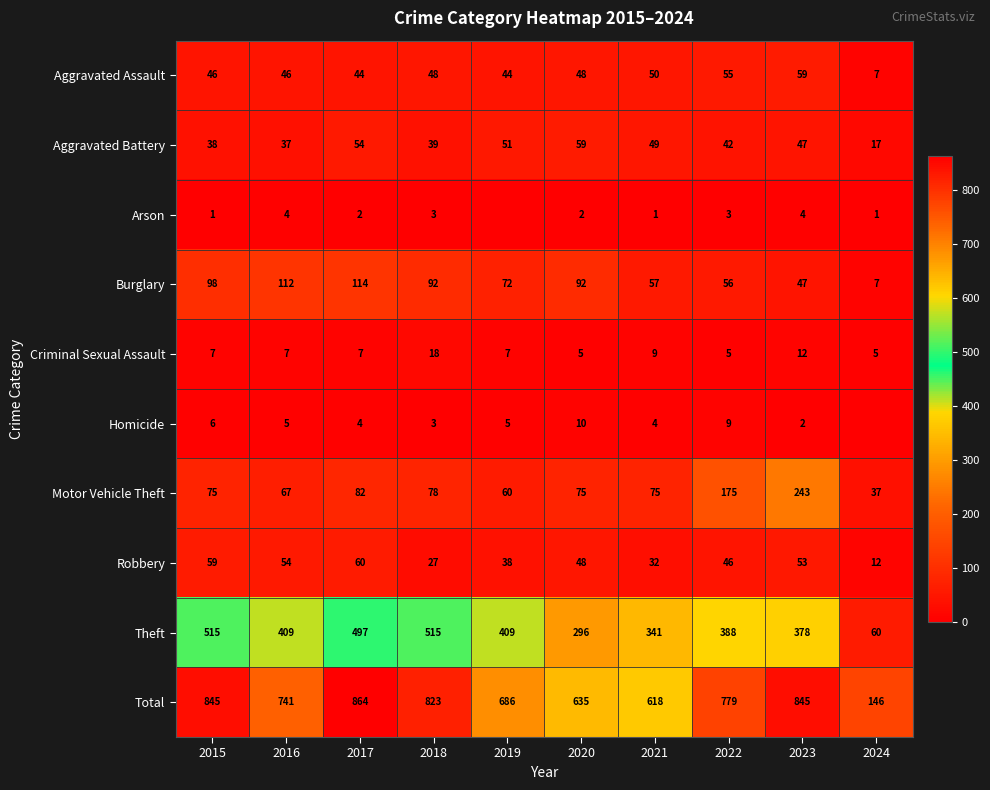

Count the number of data series in this chart.

10